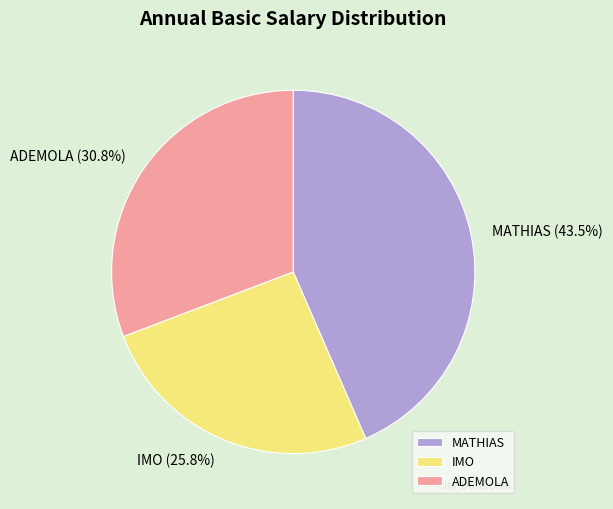

Is the sum of IMO and ADEMOLA greater than half?

Yes